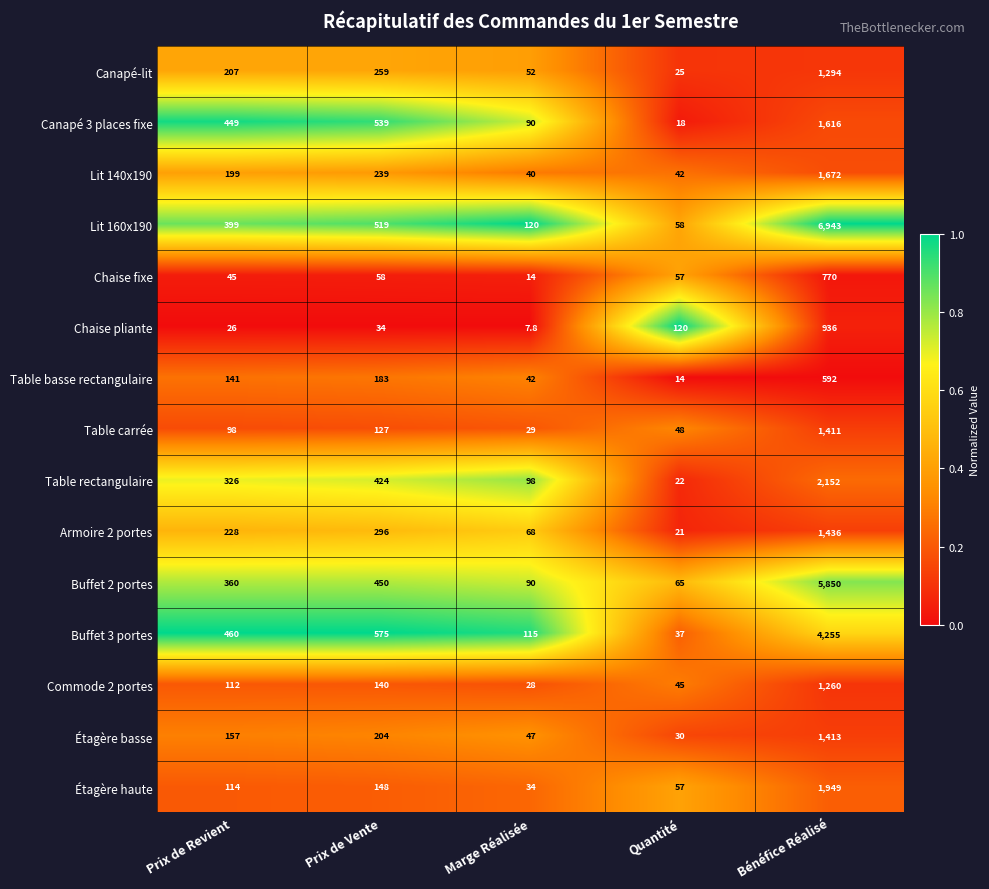

Which series has the widest spread of values?

Lit 160x190